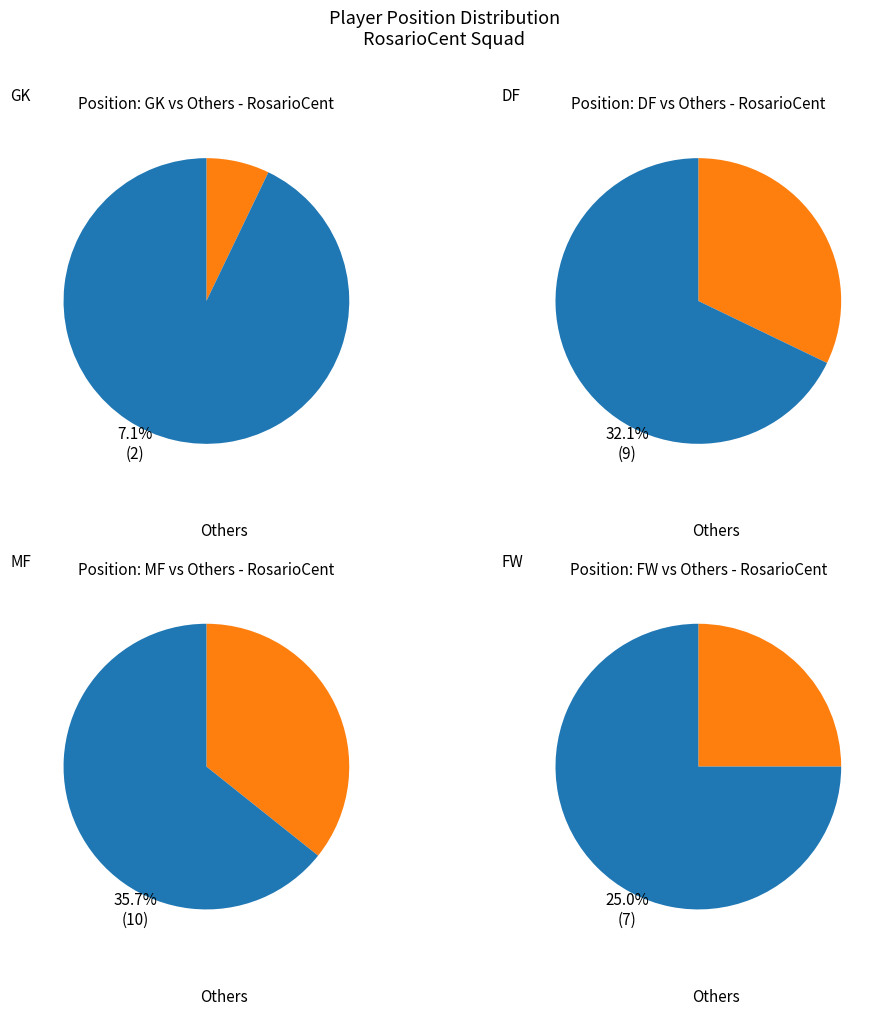

Which category has the biggest portion of the pie?

MF